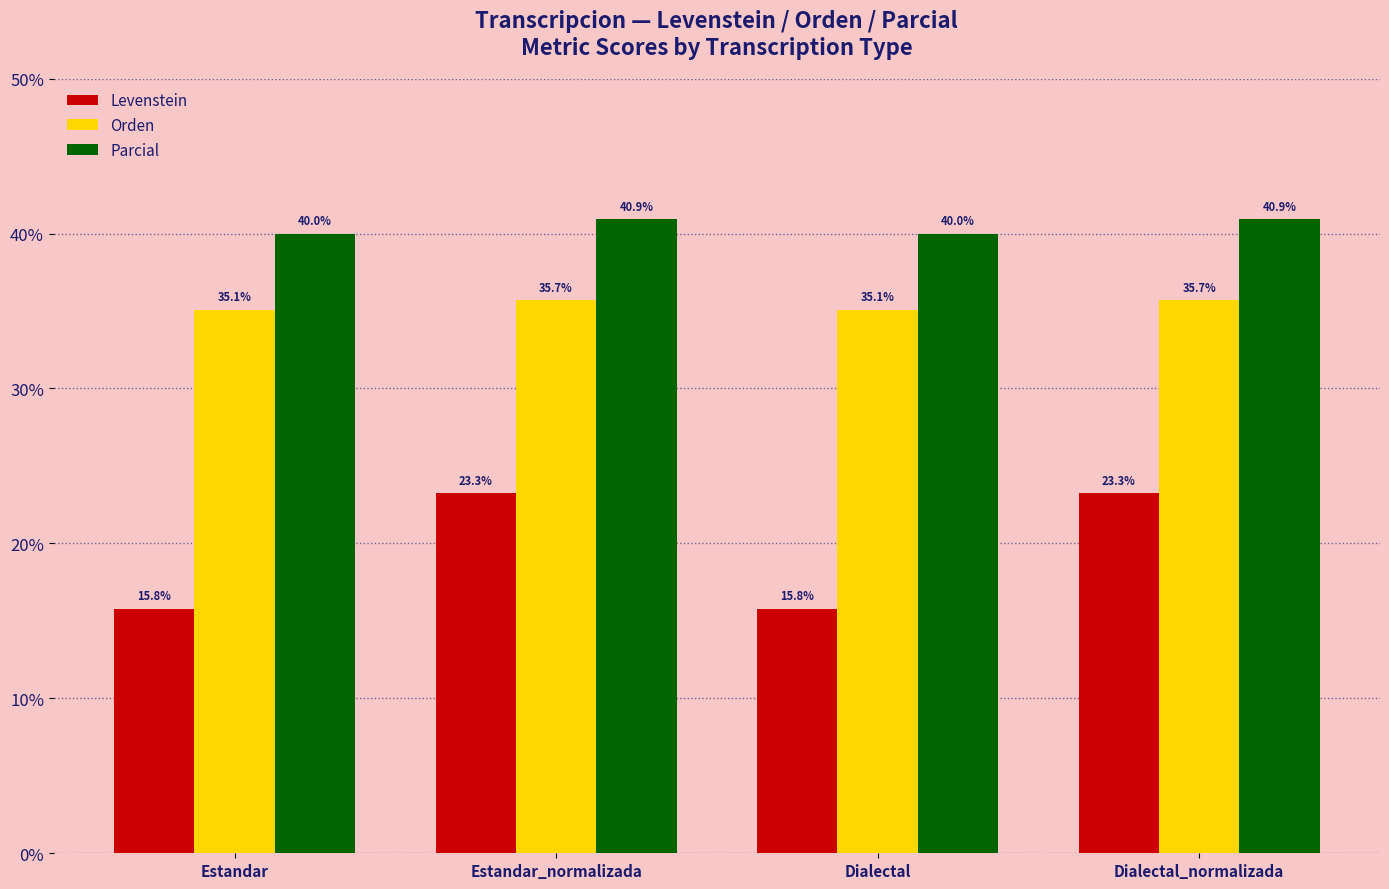

How many bars are there in each group?

3